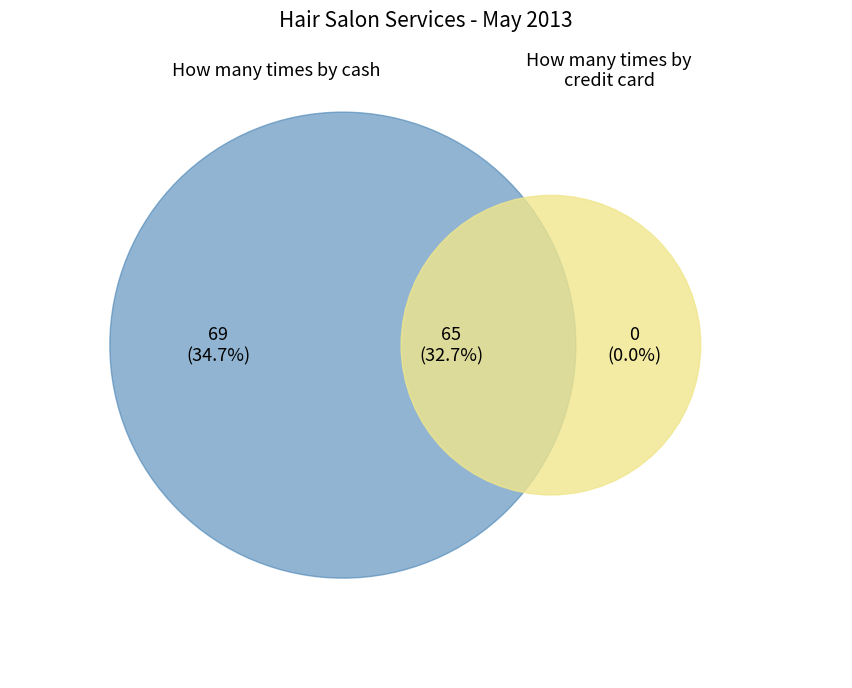

Is there a majority slice in this chart?

No